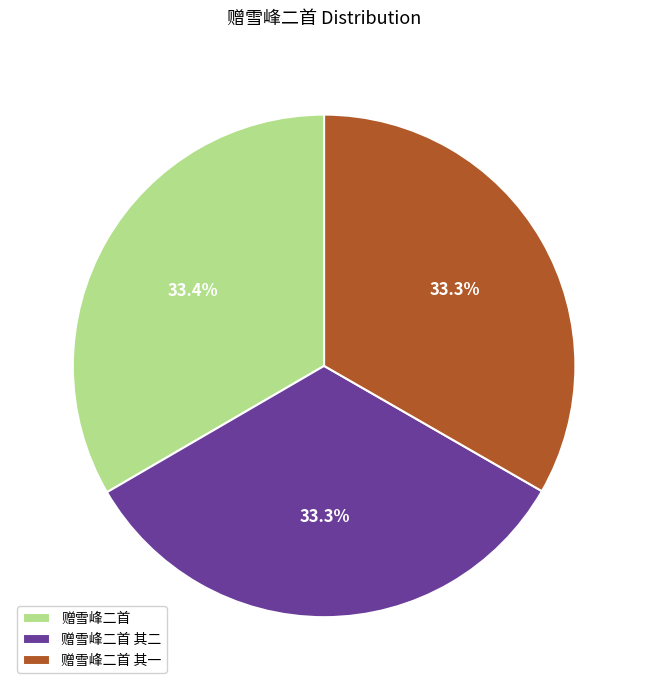

Approximately how many times larger is the value at 赠雪峰二首 其二 compared to 赠雪峰二首?

1.0